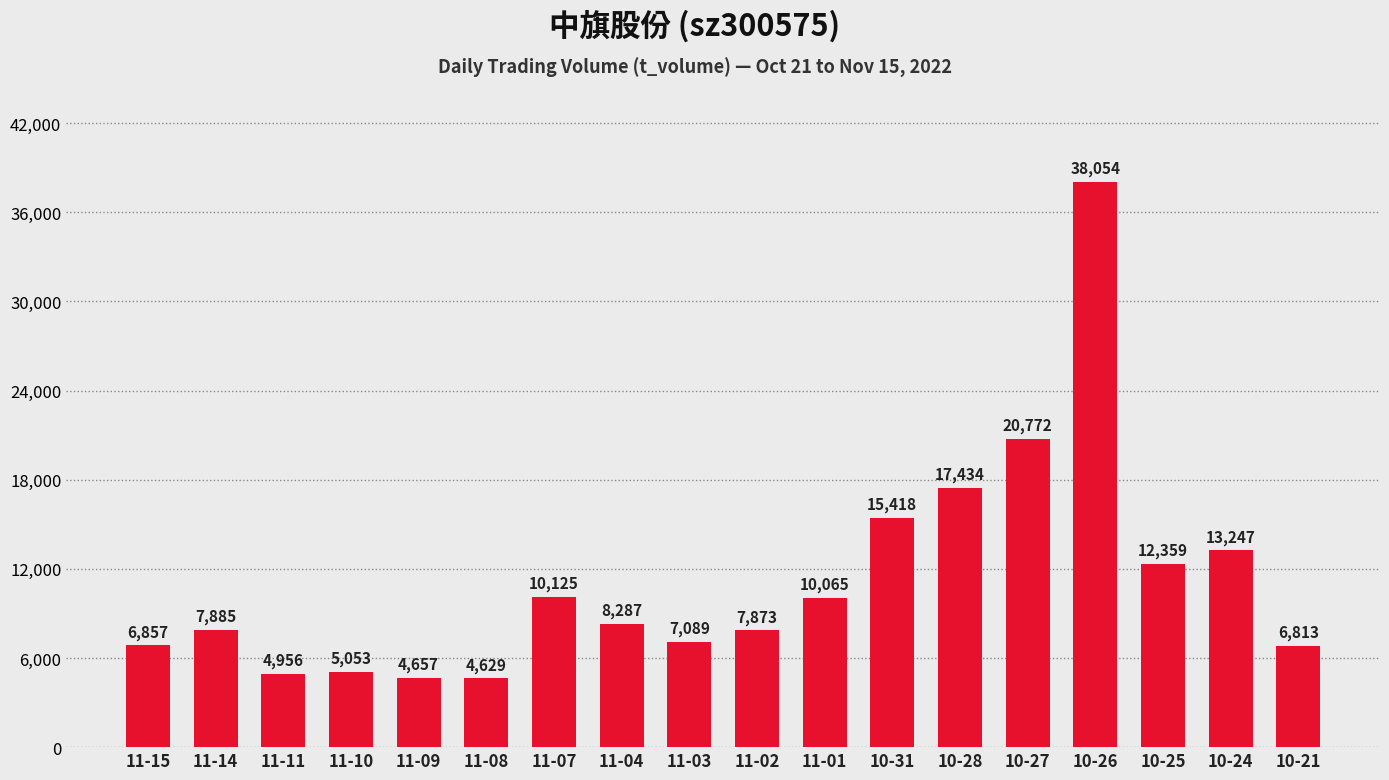

True or false: the data shows 17588 at 10-25.

False